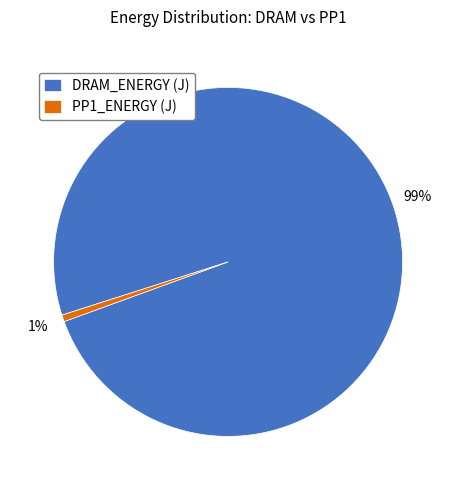

Combined, do DRAM_ENERGY (J) and PP1_ENERGY (J) account for over 50%?

Yes